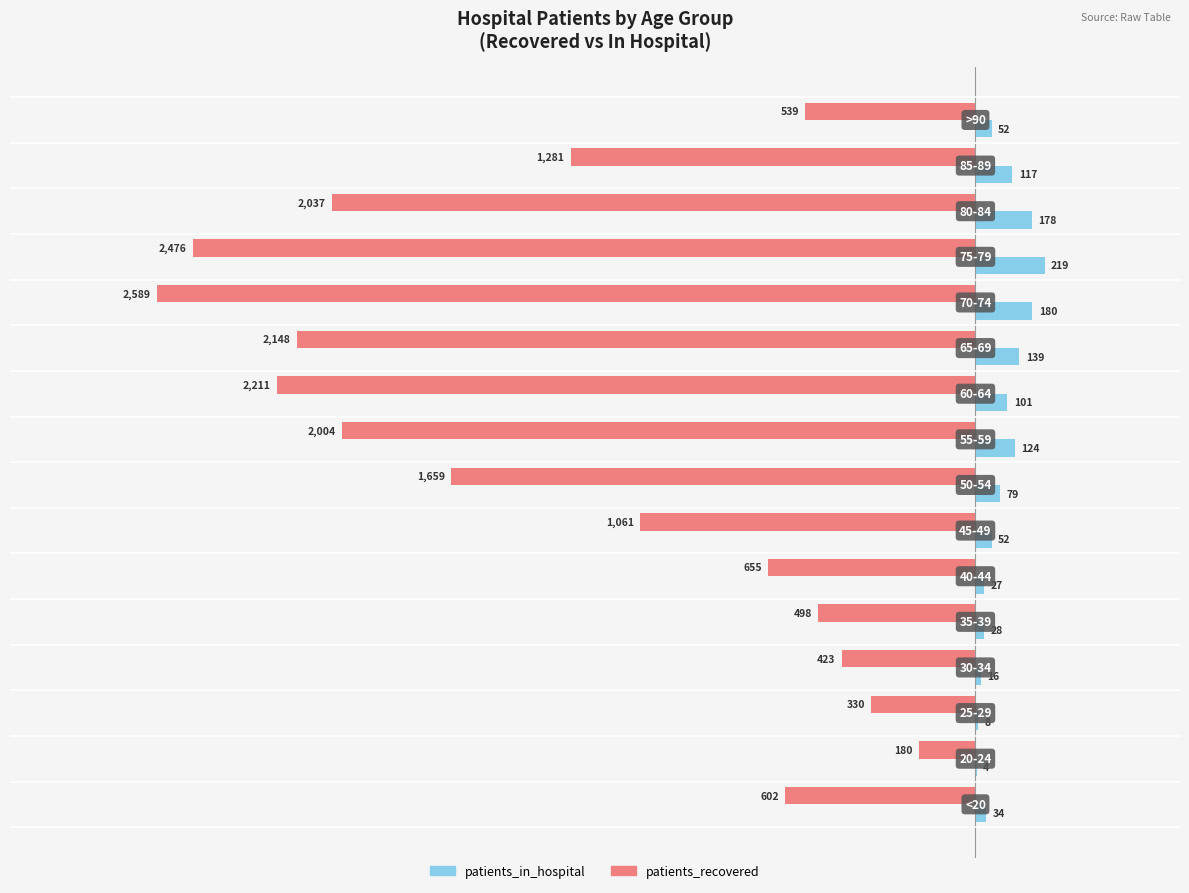

What is the greatest value displayed?

219